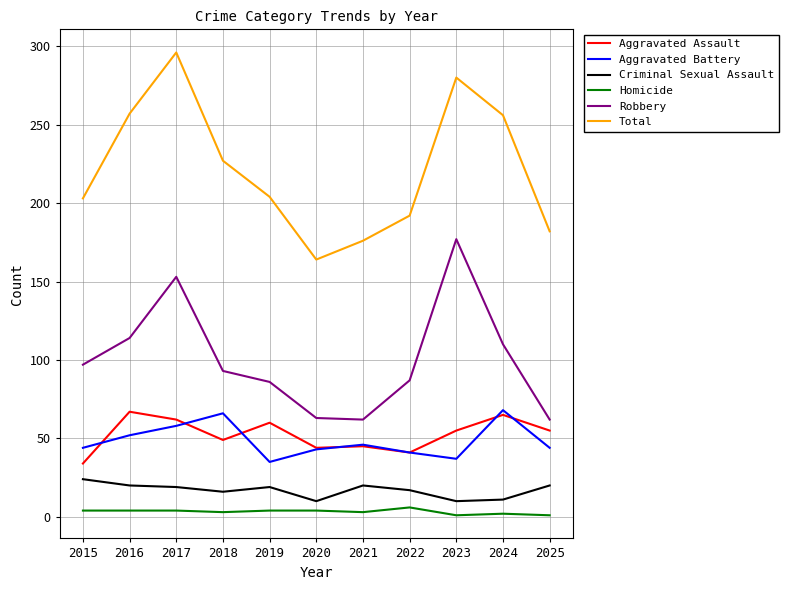

Which category has the highest value across all series?

2017